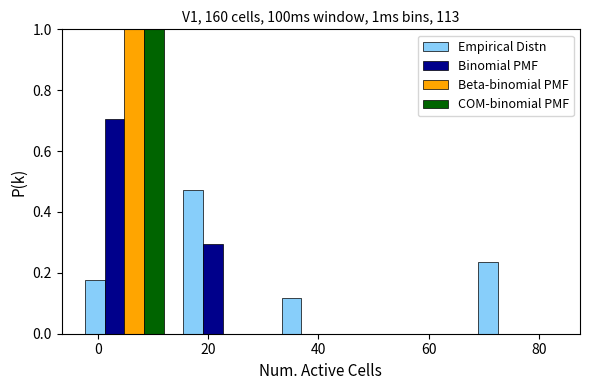

Reading left to right, list every range on the x-axis with the height of the bar of each series over it. Neither the bar edges nor the heights are printed on the chart, so give them approximately, as read against the axes.

-4 to 14: Empirical Distn=0.18	Binomial PMF=0.70	Beta-binomial PMF=1.00	COM-binomial PMF=1.00
14 to 32: Empirical Distn=0.48	Binomial PMF=0.30	Beta-binomial PMF=0	COM-binomial PMF=0
32 to 50: Empirical Distn=0.12	Binomial PMF=0	Beta-binomial PMF=0	COM-binomial PMF=0
50 to 68: Empirical Distn=0	Binomial PMF=0	Beta-binomial PMF=0	COM-binomial PMF=0
68 to 84: Empirical Distn=0.24	Binomial PMF=0	Beta-binomial PMF=0	COM-binomial PMF=0